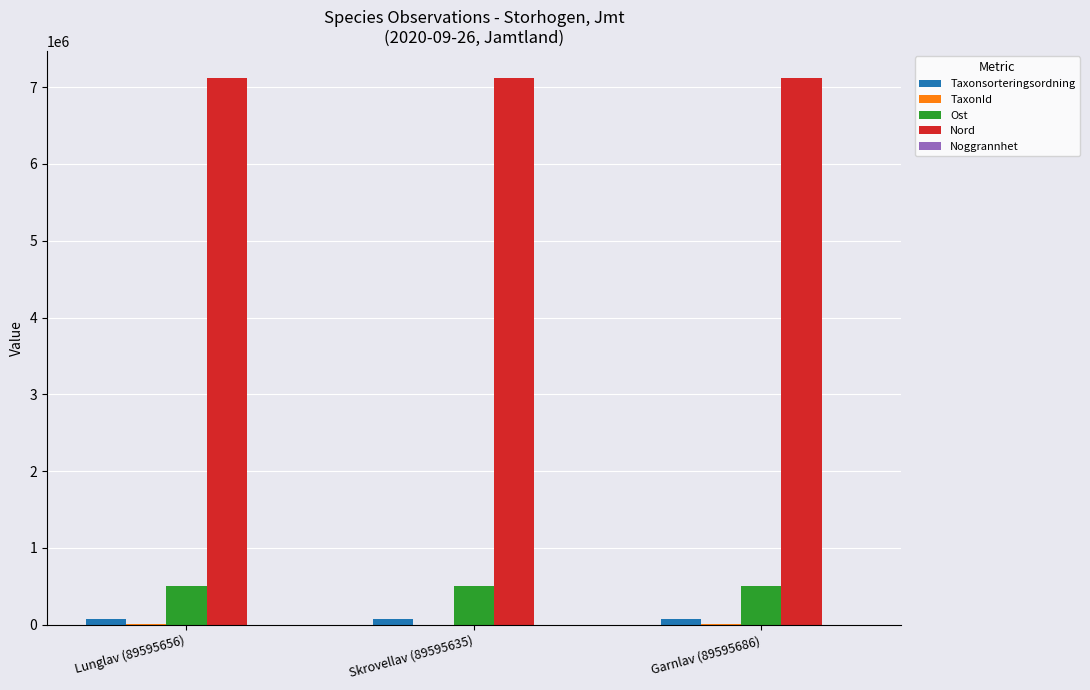

What is the greatest value displayed?

7114939